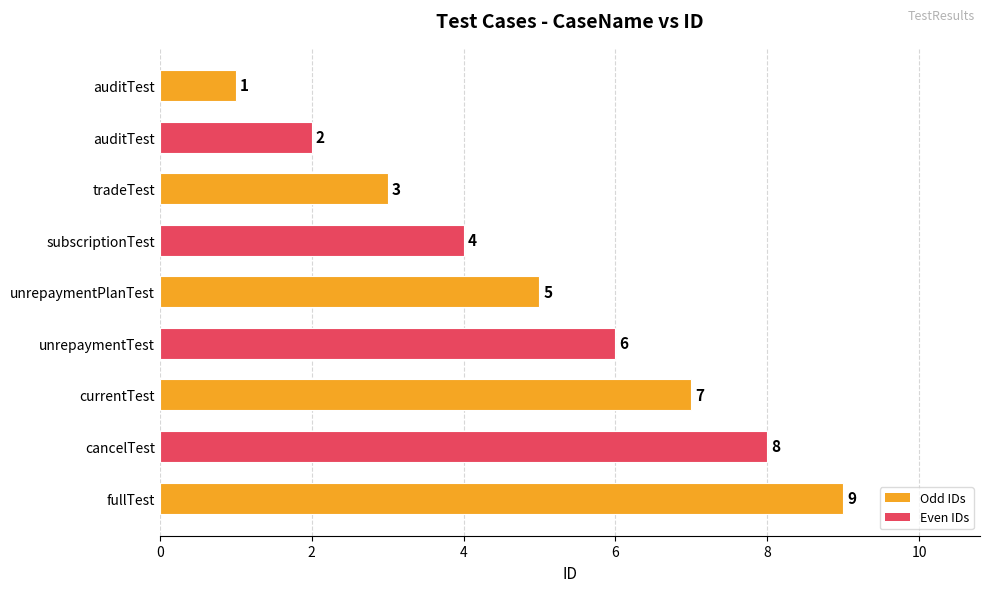

Does the chart contain any negative values?

No